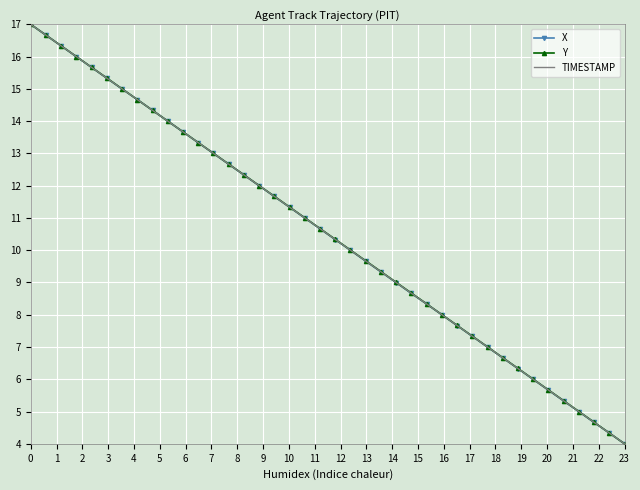

What is the average value of the Y series?

10.5